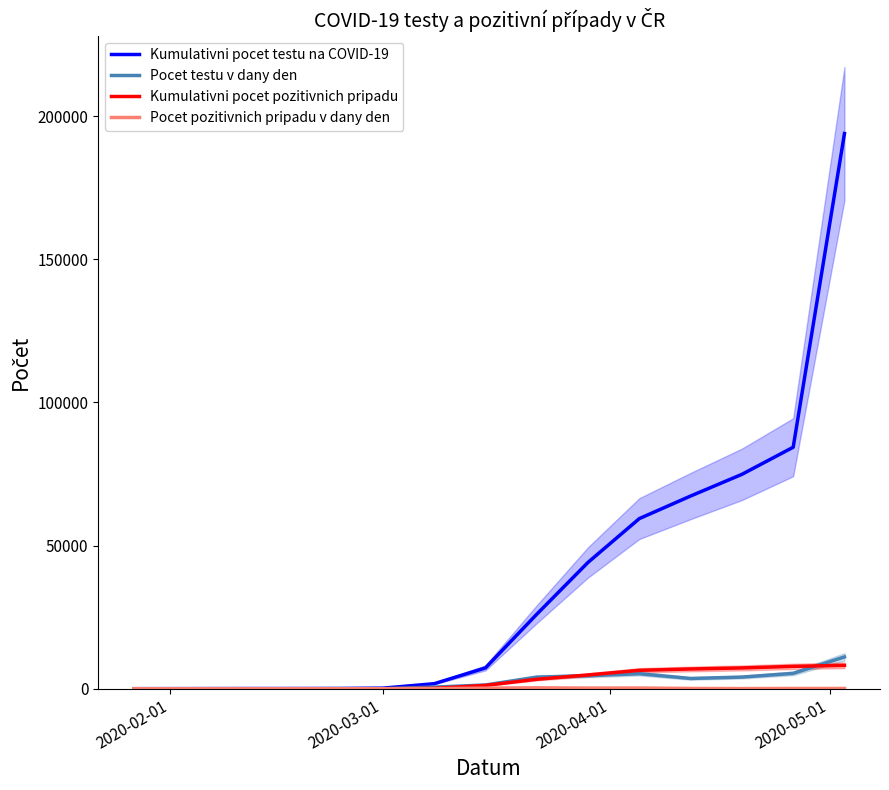

What are all the series names shown in the legend?

Kumulativni pocet testu na COVID-19, Pocet testu v dany den, Kumulativni pocet pozitivnich pripadu, Pocet pozitivnich pripadu v dany den